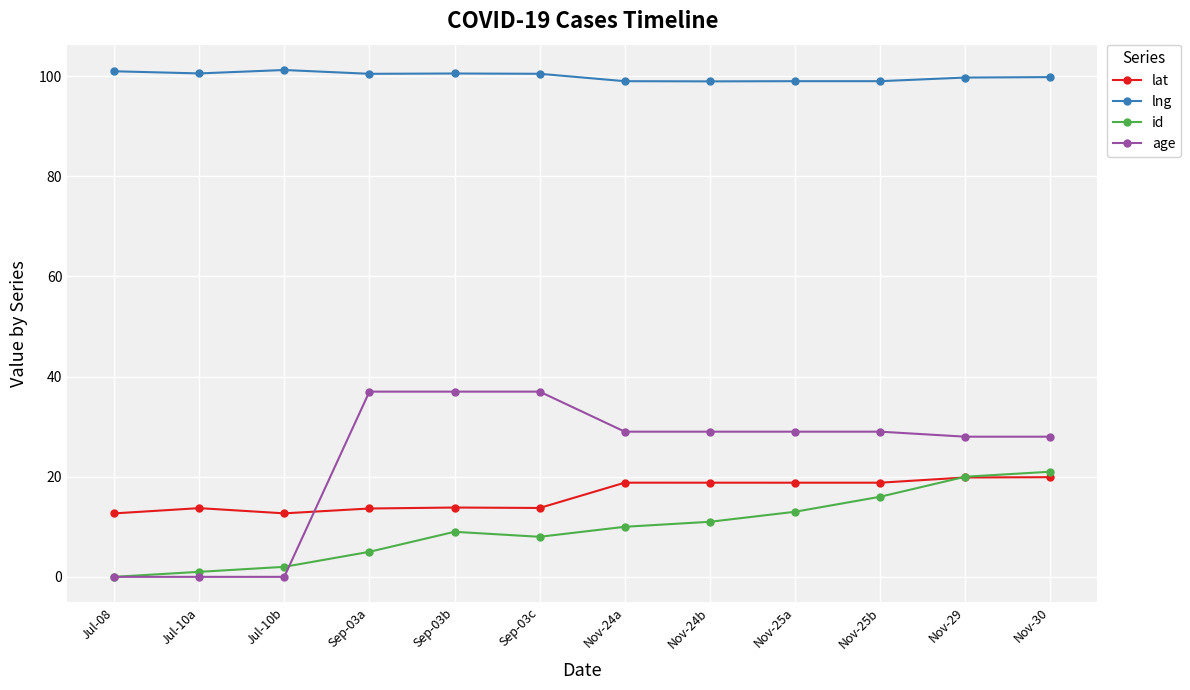

What value does the lat series have at Nov-30?

19.9